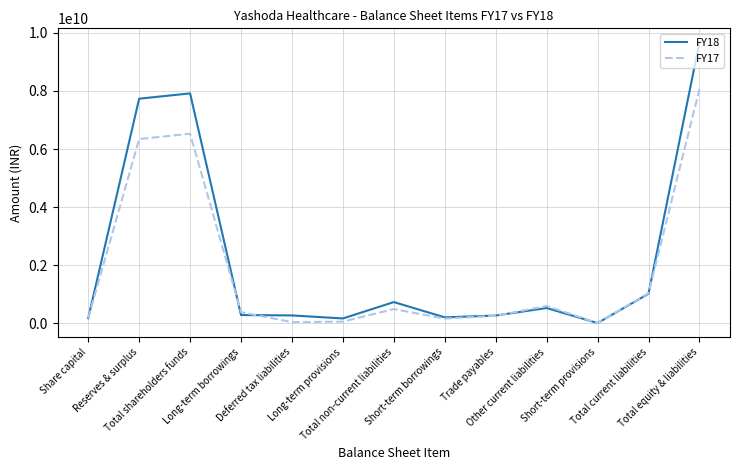

List the series in order of their peak value, lowest first.

FY17, FY18